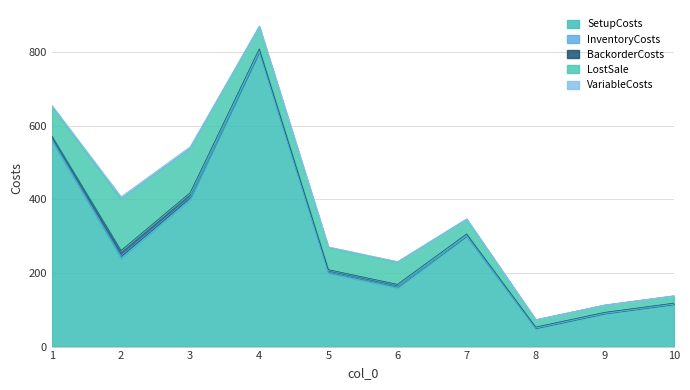

What are all the series names shown in the legend?

SetupCosts, InventoryCosts, BackorderCosts, LostSale, VariableCosts